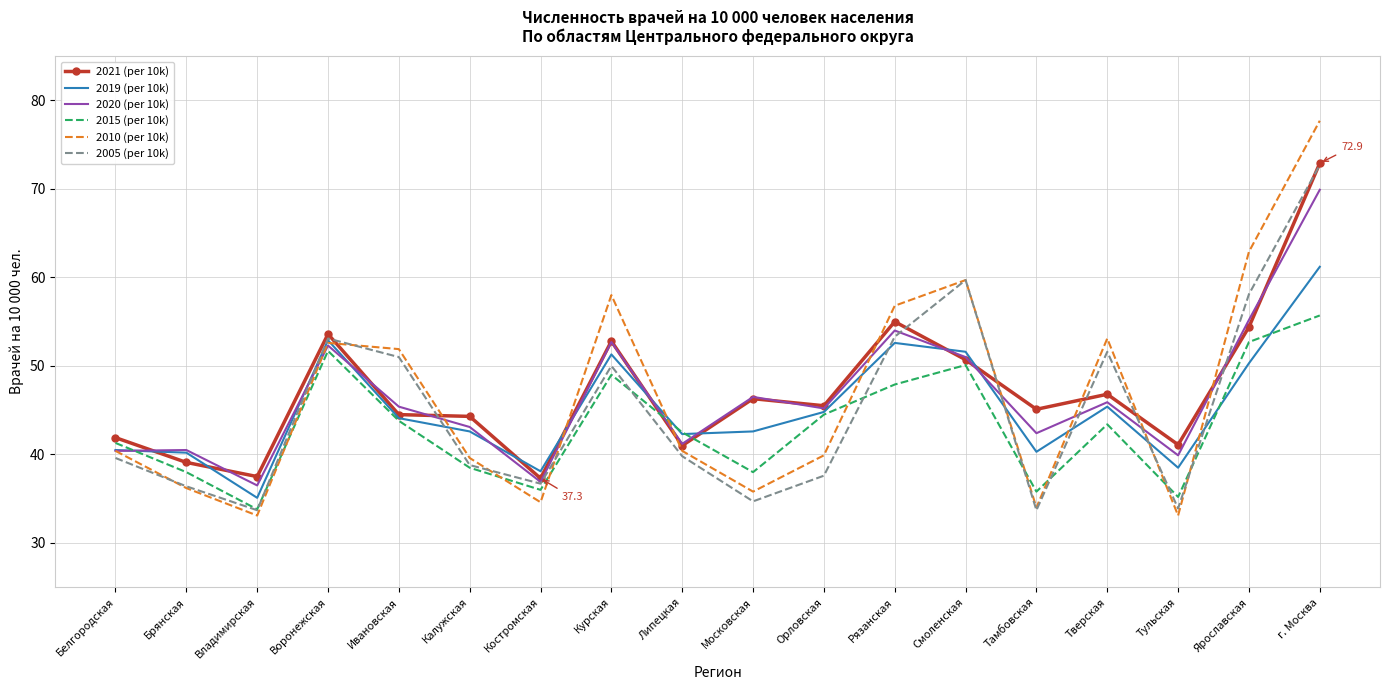

What position from the right is Костромская?

12